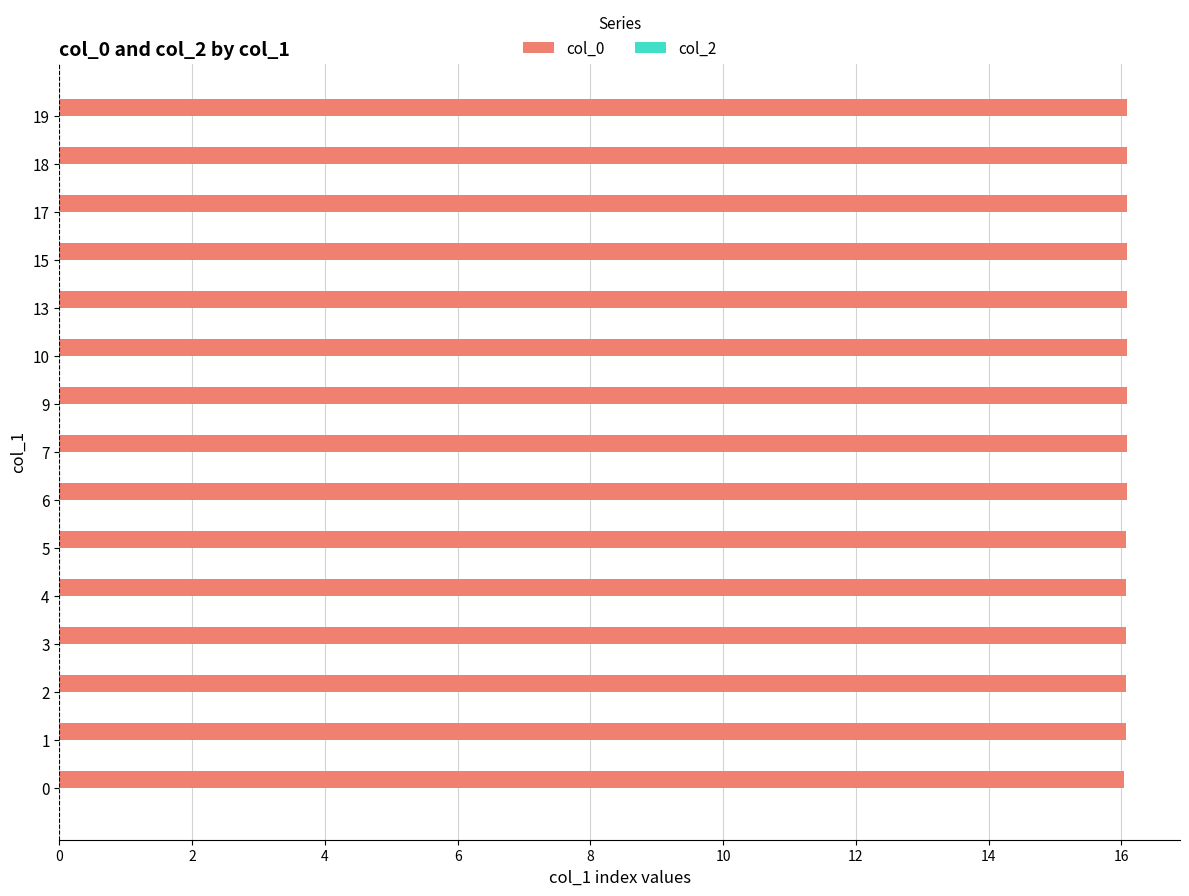

Approximately how many times larger is the value at 2 compared to 18?

1.0